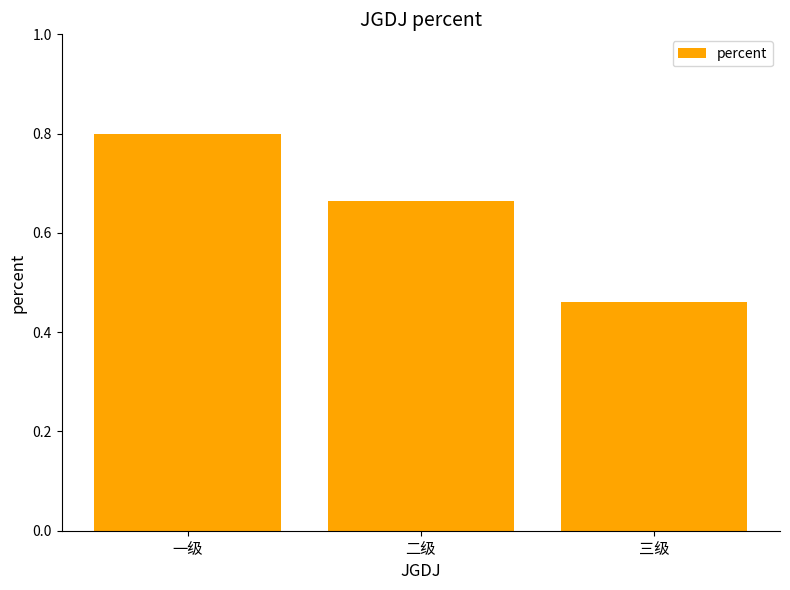

What is the sum of the values at 一级 and 二级?

1.5